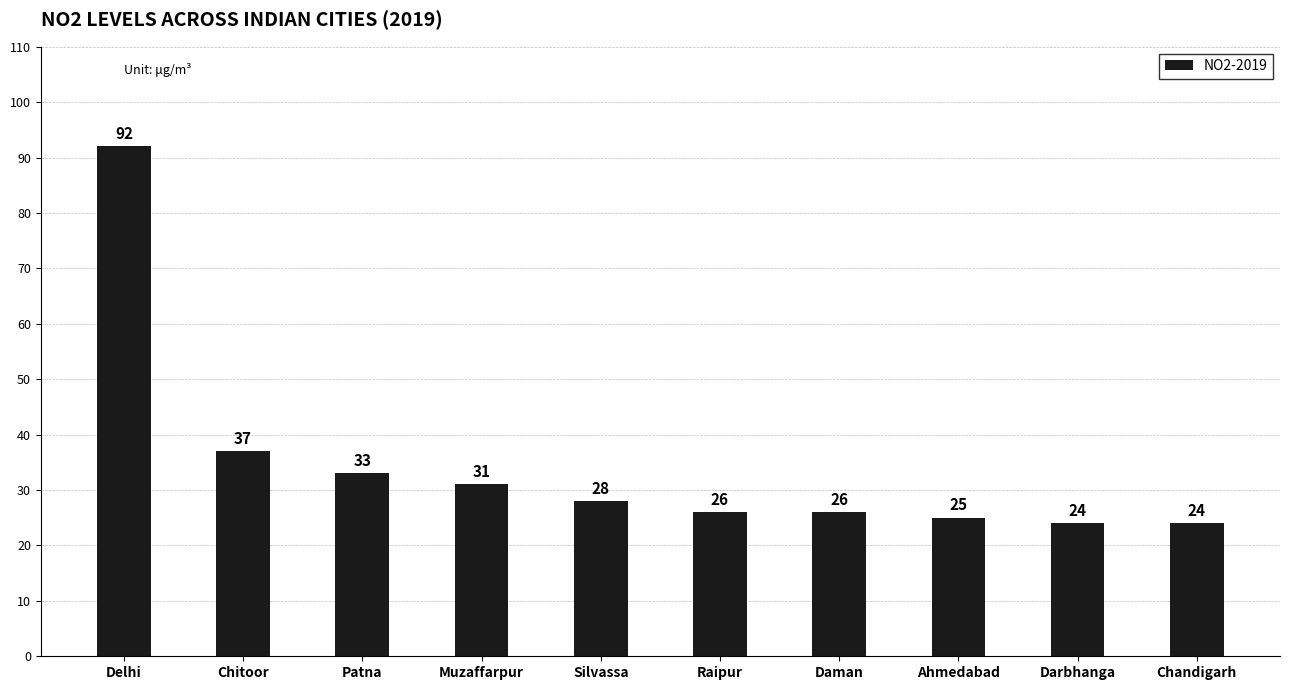

Between Raipur and Silvassa, which is larger?

Silvassa